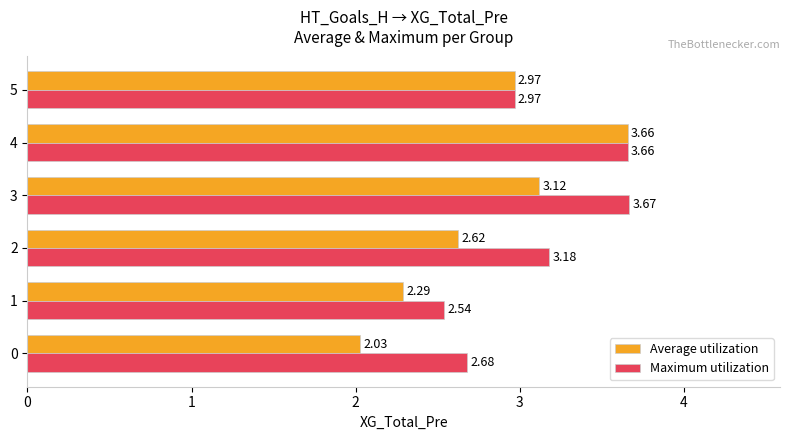

At how many categories does at least one series exceed 2?

6